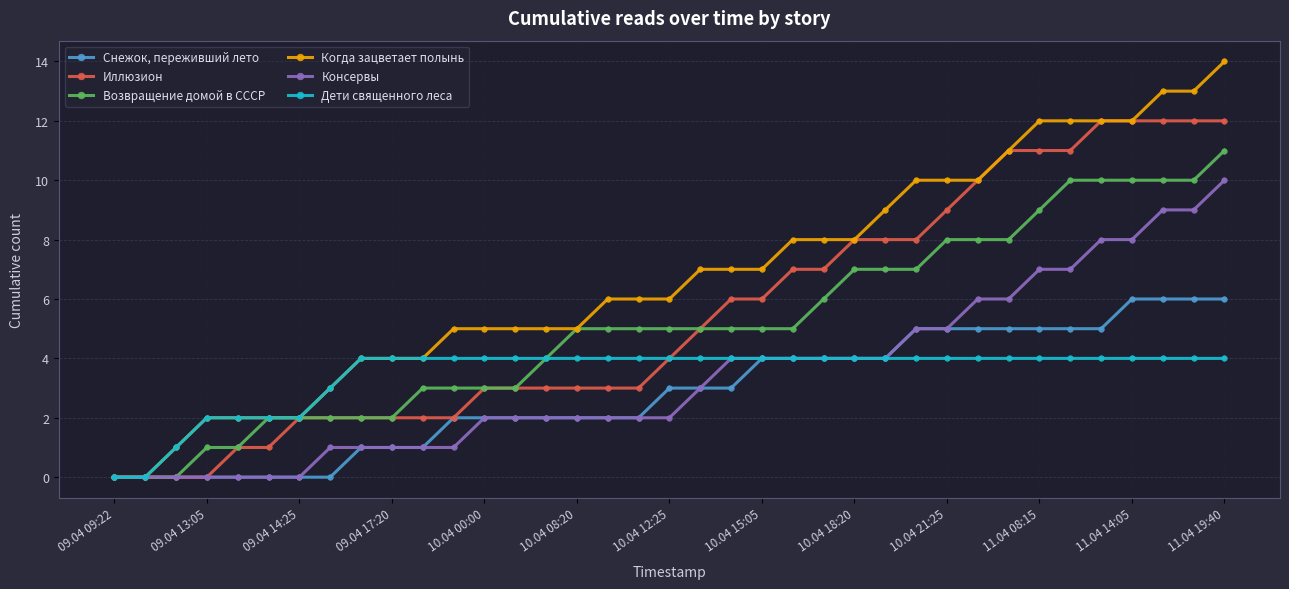

What is the value of the Дети священного леса point at the 3rd from the left?

1